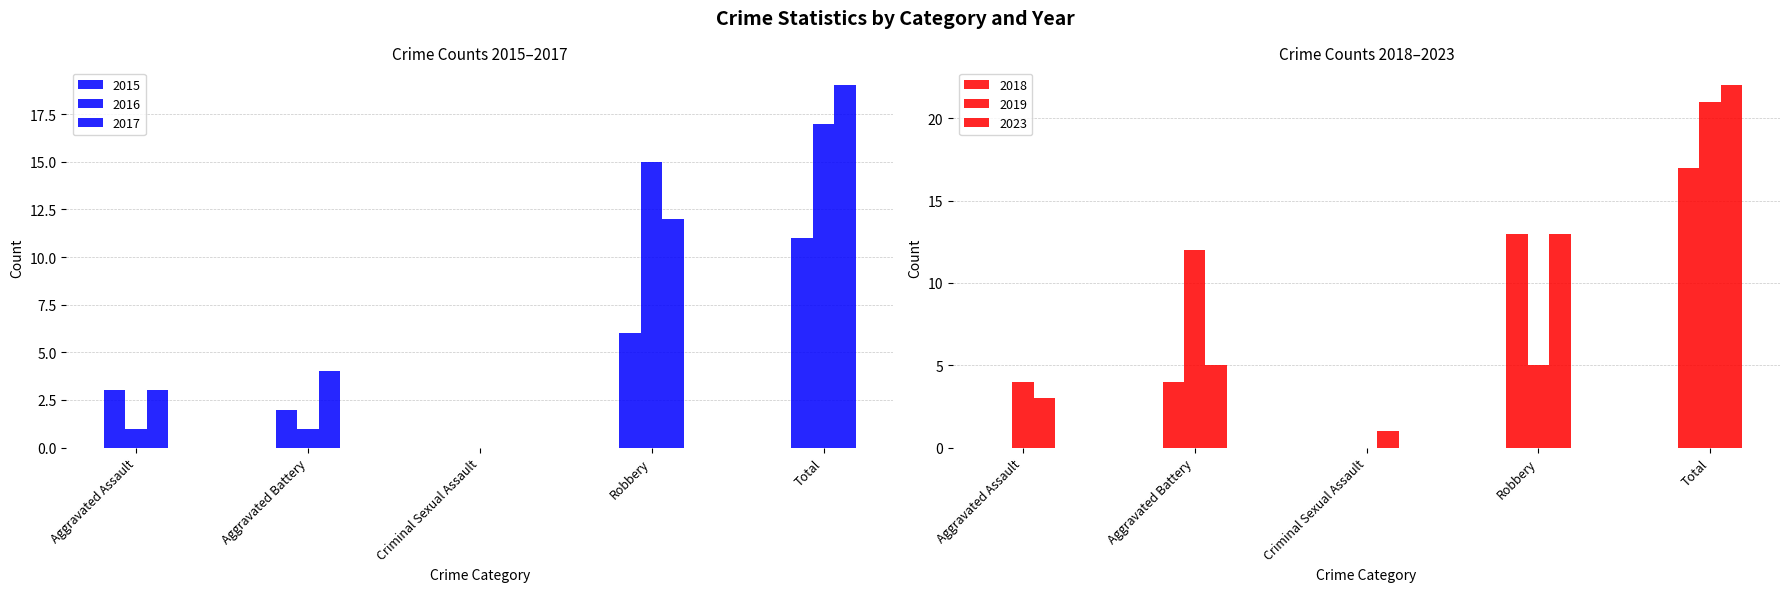

What are all the series names shown in the legend?

2015, 2016, 2017, 2018, 2019, 2023